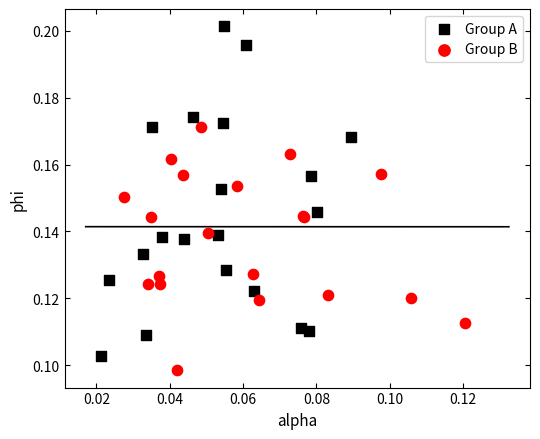

Which series has the largest Y range (max minus min)?

Group A